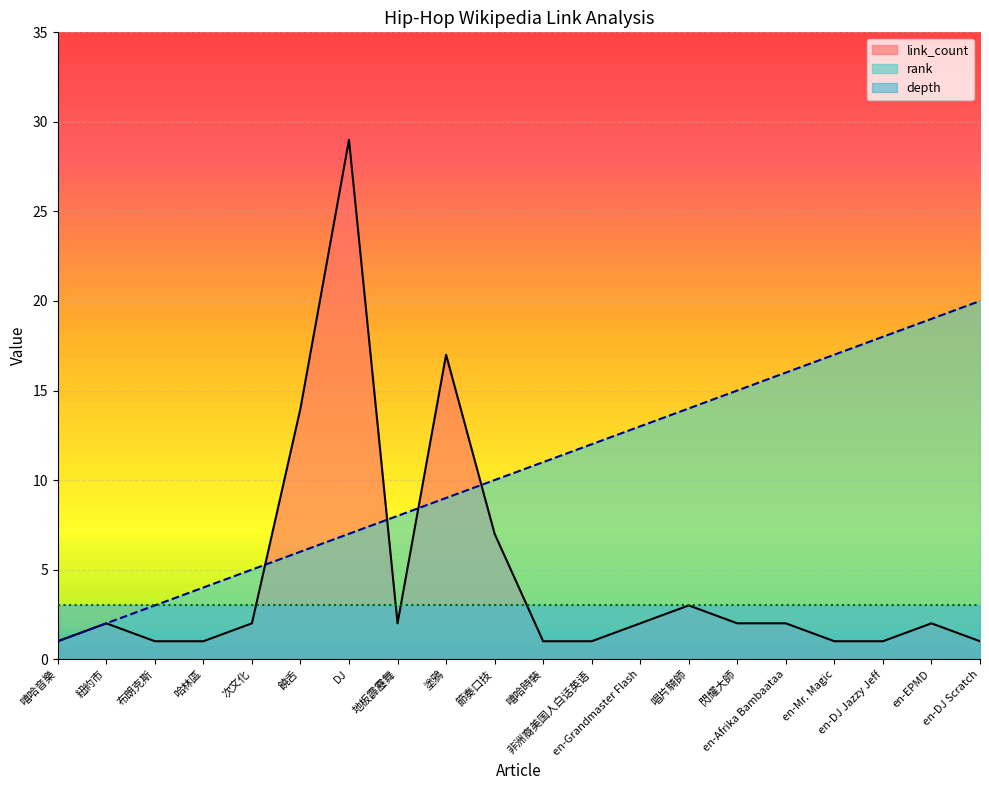

Rank the series by their average value, from lowest to highest.

depth, link_count, rank